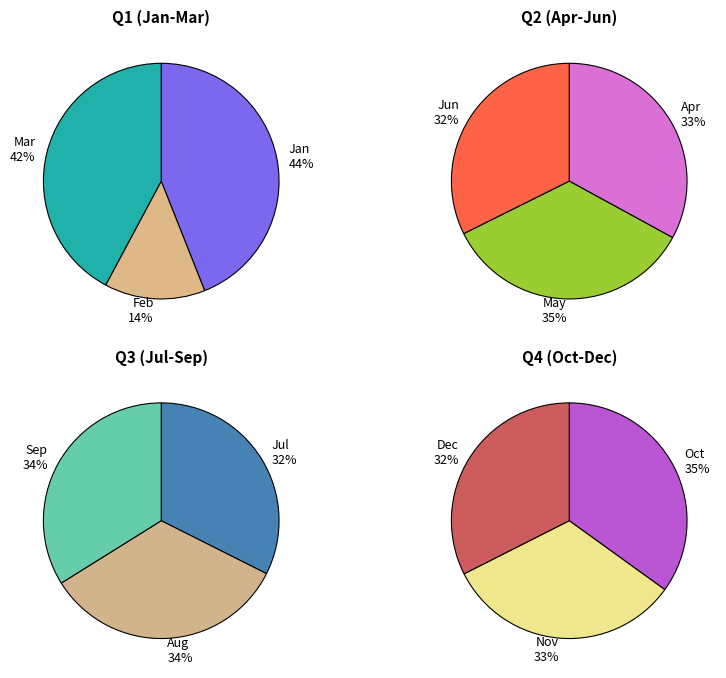

Is there any slice that represents more than half of the pie?

No